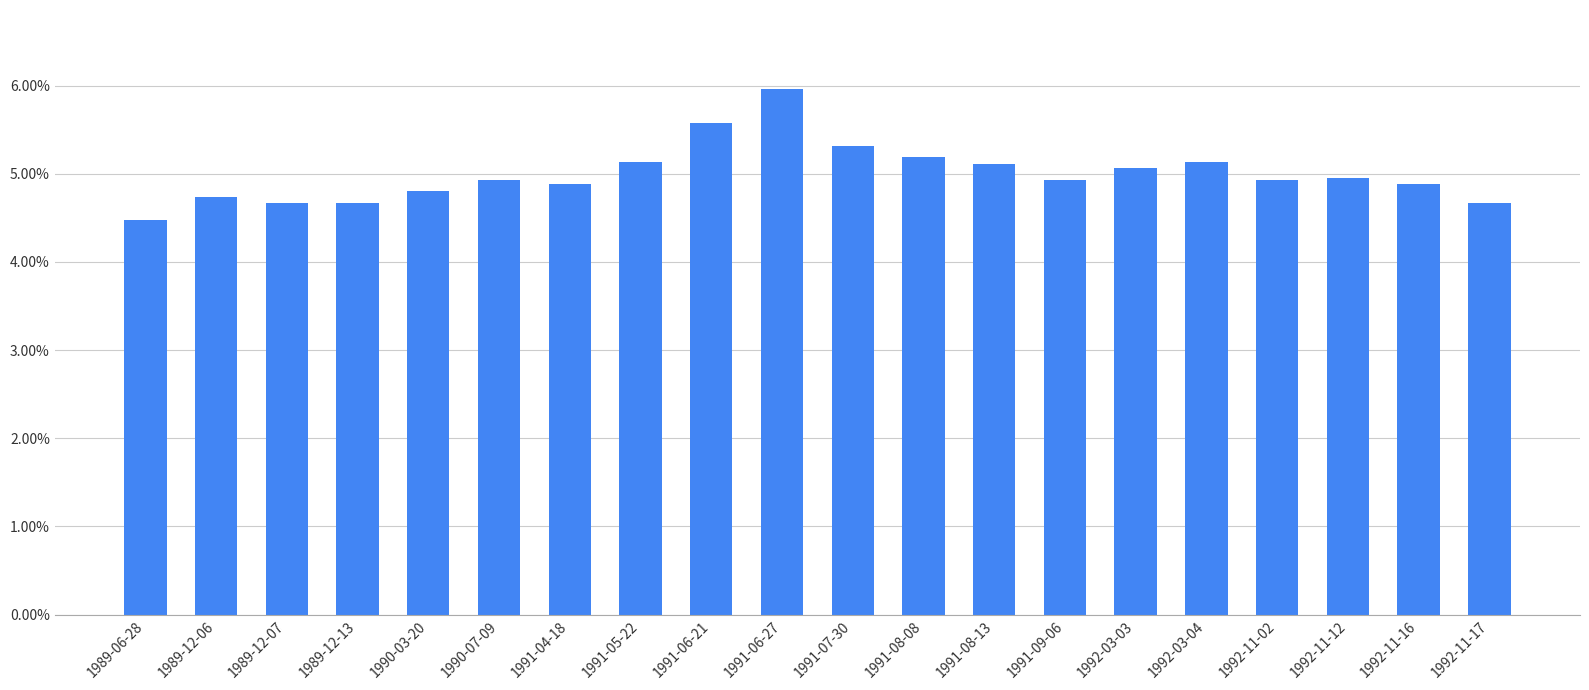

Is it true that the value at 1989-12-07 is 0.0?

False